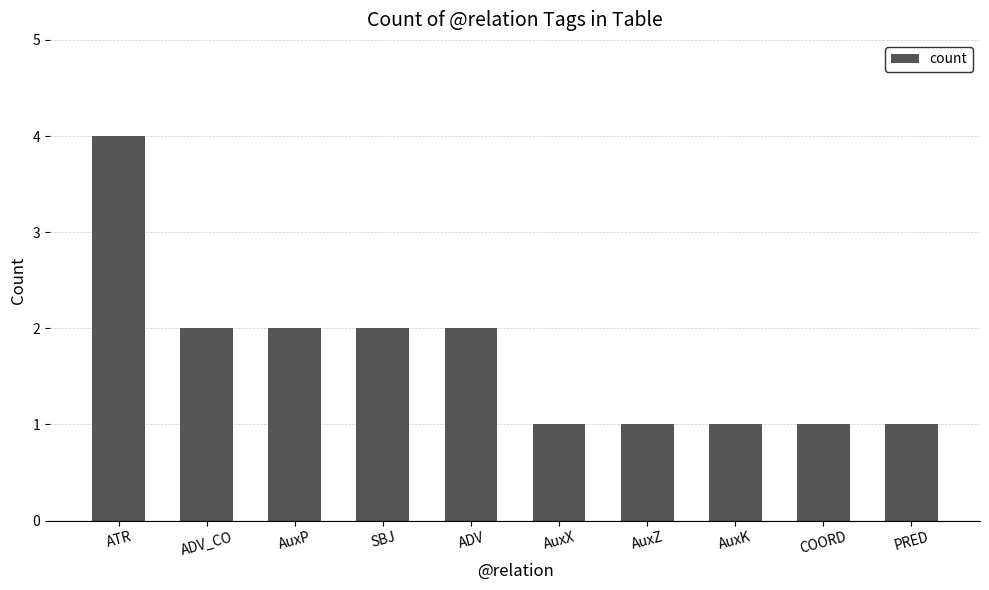

What is the label of the 7th bar from the left?

AuxZ